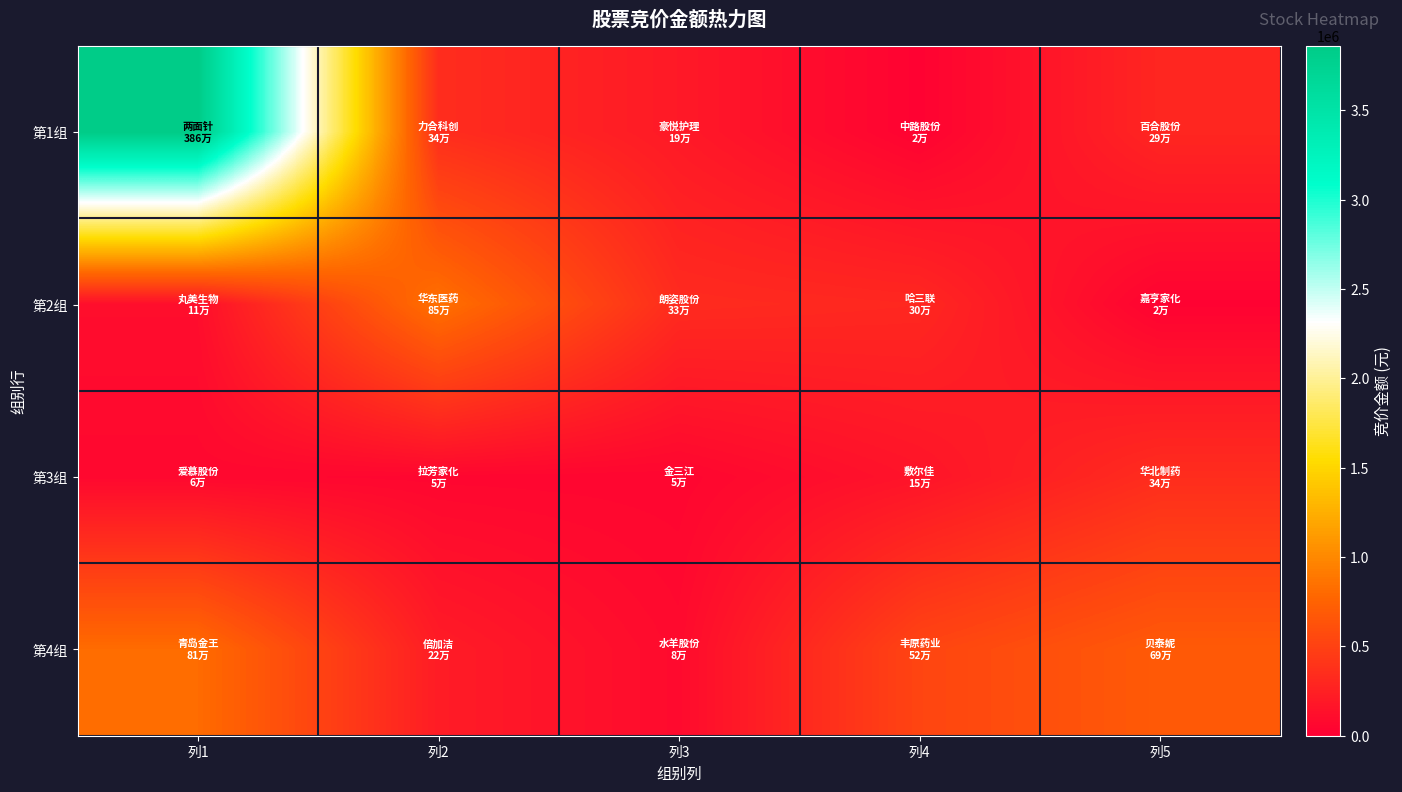

Reading left to right, what are all the values shown in this chart?

第1组: 列1=3860430	列2=342771	列3=194950	列4=22986	列5=292372
第2组: 列1=108812	列2=847530	列3=328320	列4=302439	列5=23958
第3组: 列1=64903	列2=53176	列3=48920	列4=154840	列5=342926
第4组: 列1=814850	列2=217152	列3=84005	列4=524880	列5=685790